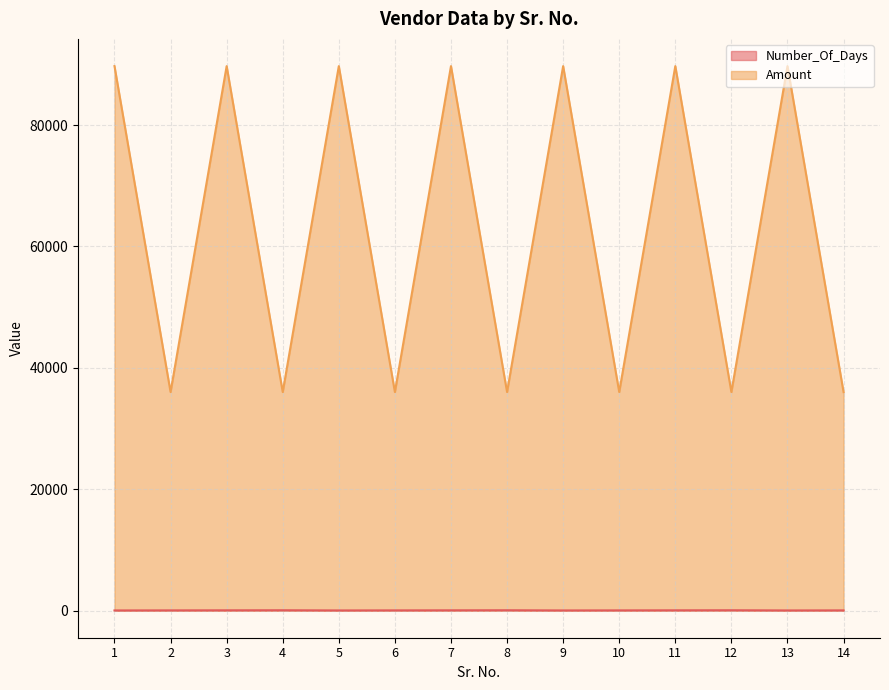

Rank the series by their average value, from highest to lowest.

Amount, Number_Of_Days